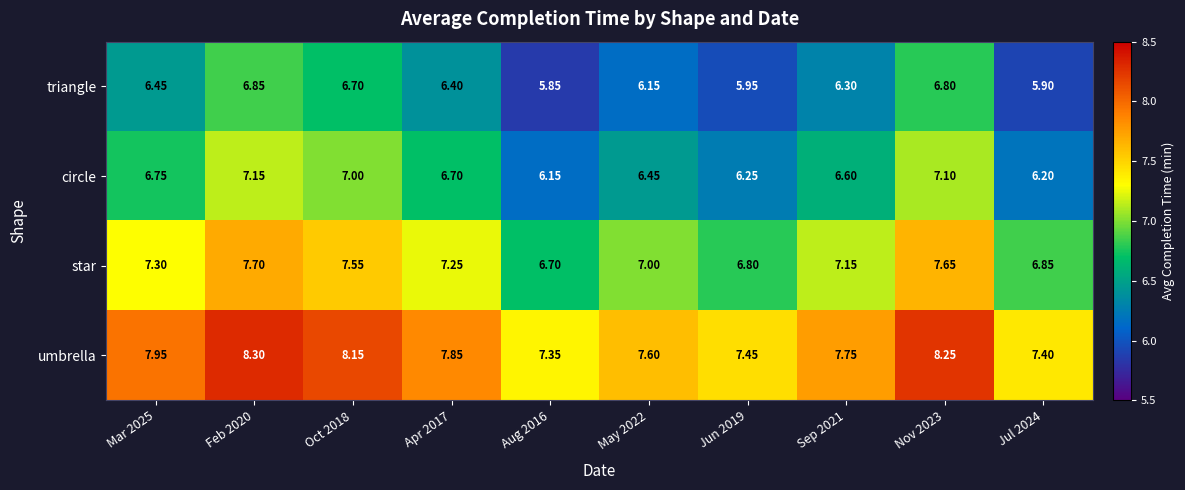

List the series in order of their overall mean, highest first.

umbrella, star, circle, triangle